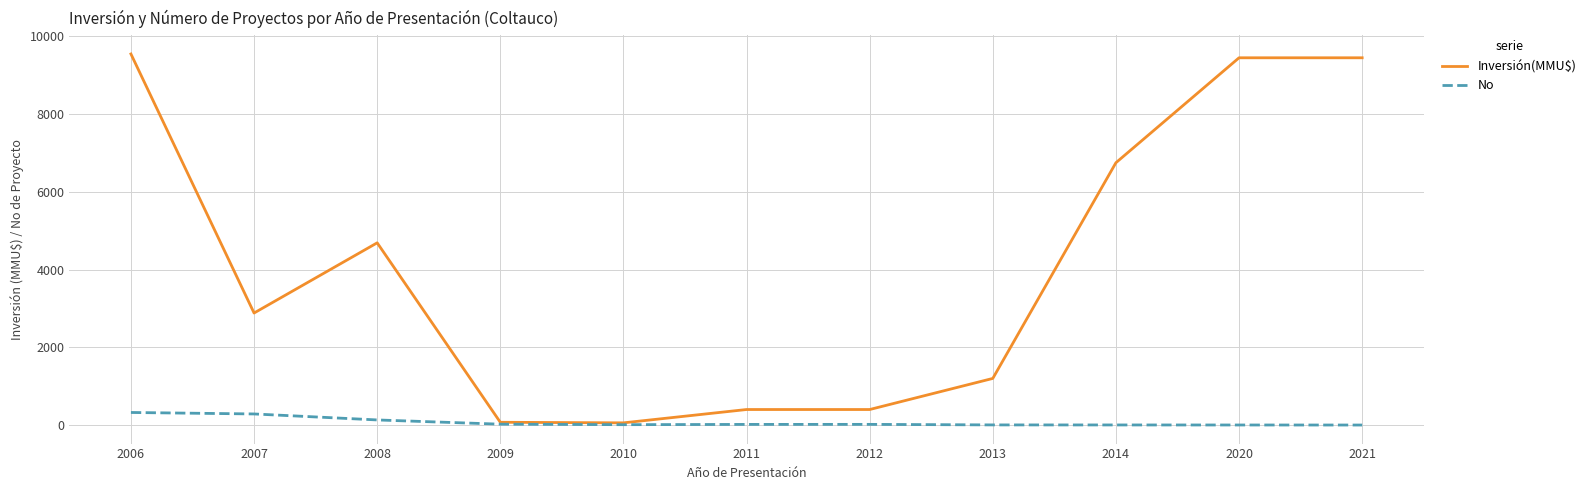

What is the difference between the maximum and minimum values in the No series?

323